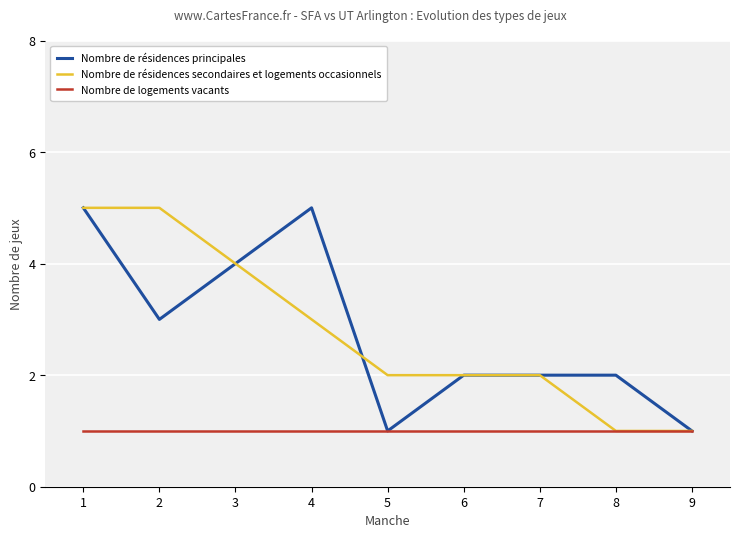

What is the greatest value displayed?

5